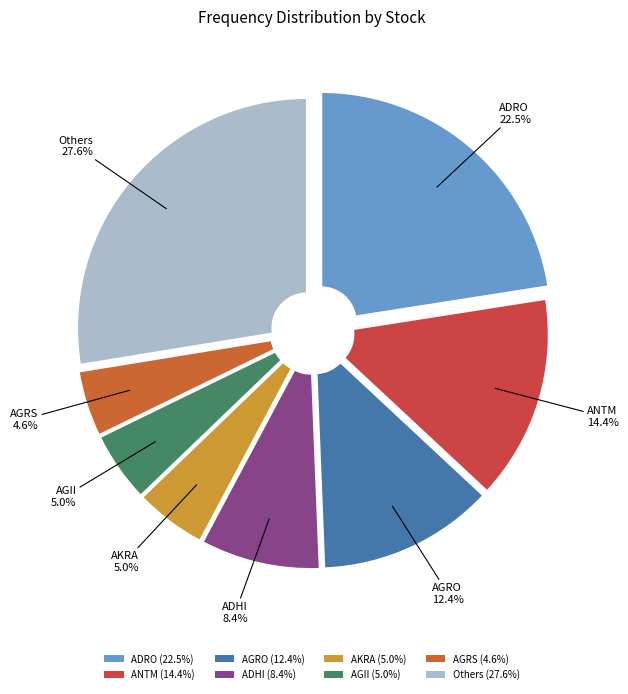

To the nearest percent, what is the average slice percentage?

12%